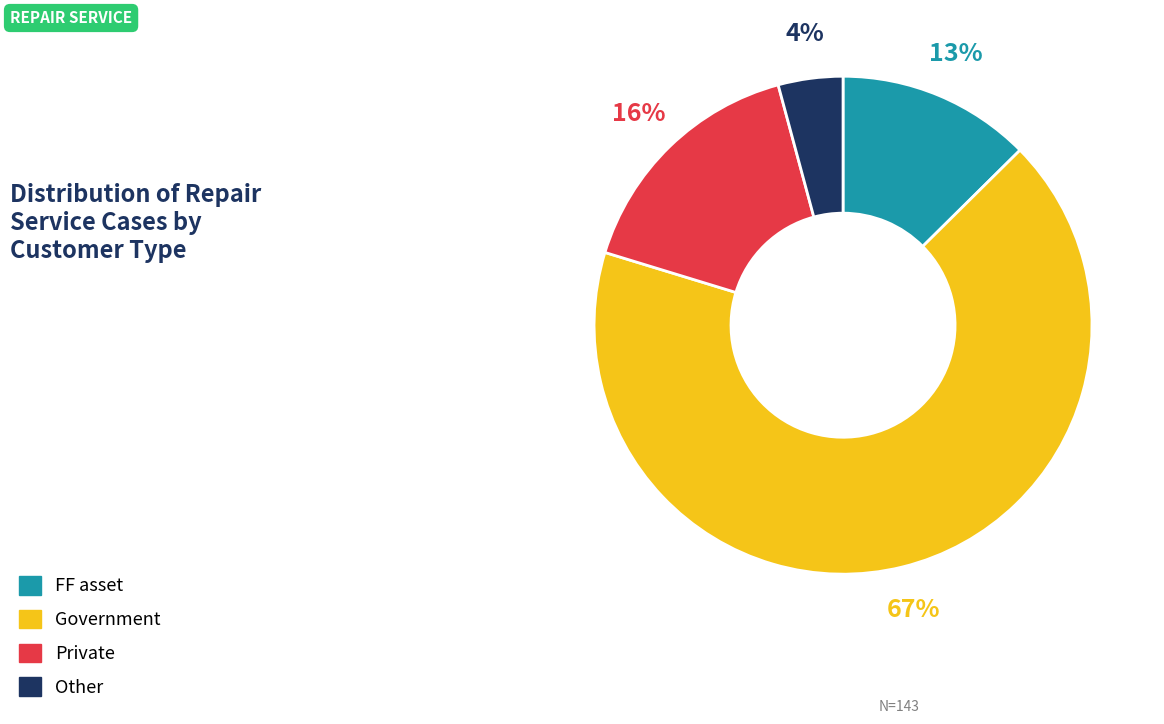

True or false: FF asset accounts for 25% of the total.

False